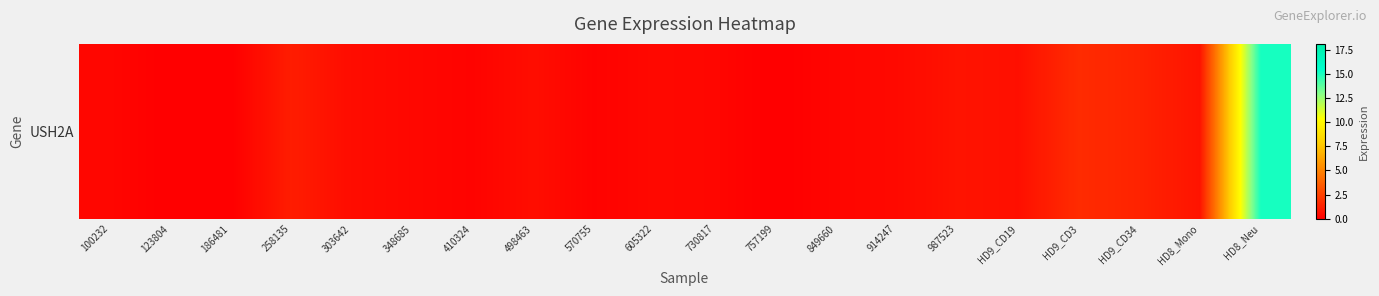

At which category does the chart reach its minimum across all series?

123804